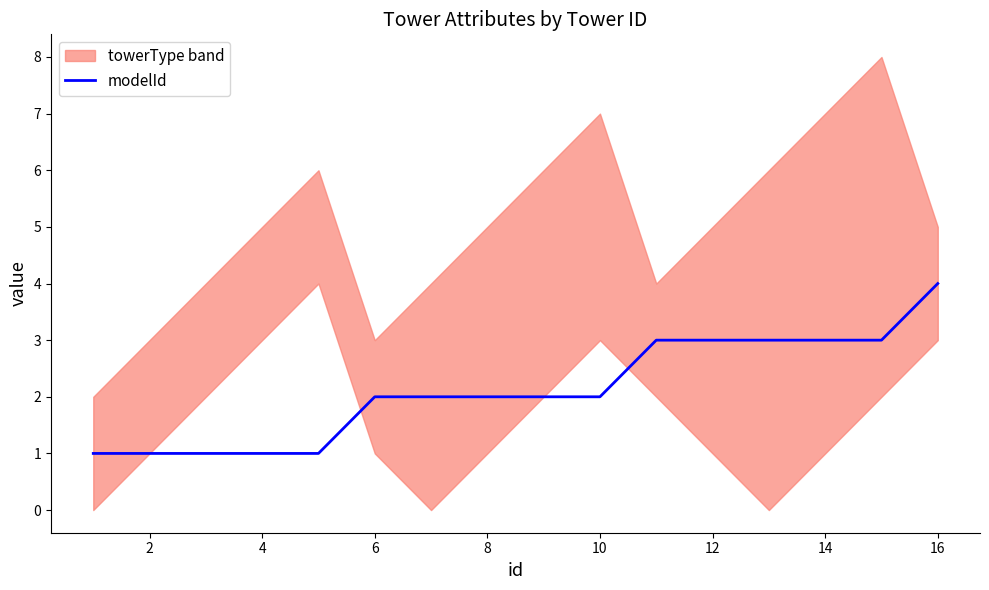

Which category has the highest value in the modelId series?

16